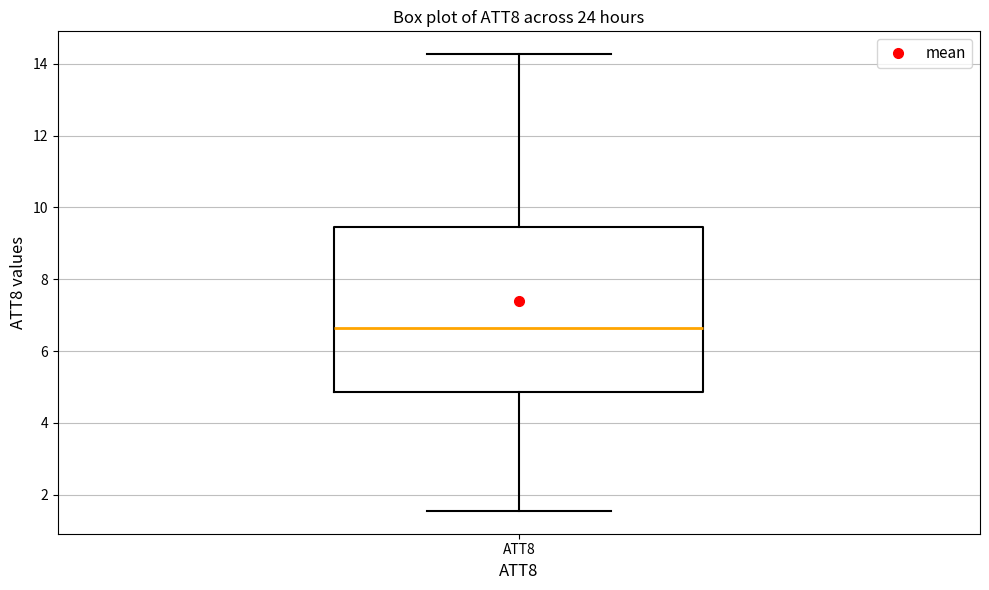

Read this box plot against the y-axis: the position of the median line, the range covered by the box, and the ends of both whiskers. The values are not printed on the chart, so give them approximately, as read against the axis.

median 6.6, box 4.8 to 9.4, whiskers 1.6 to 14.2